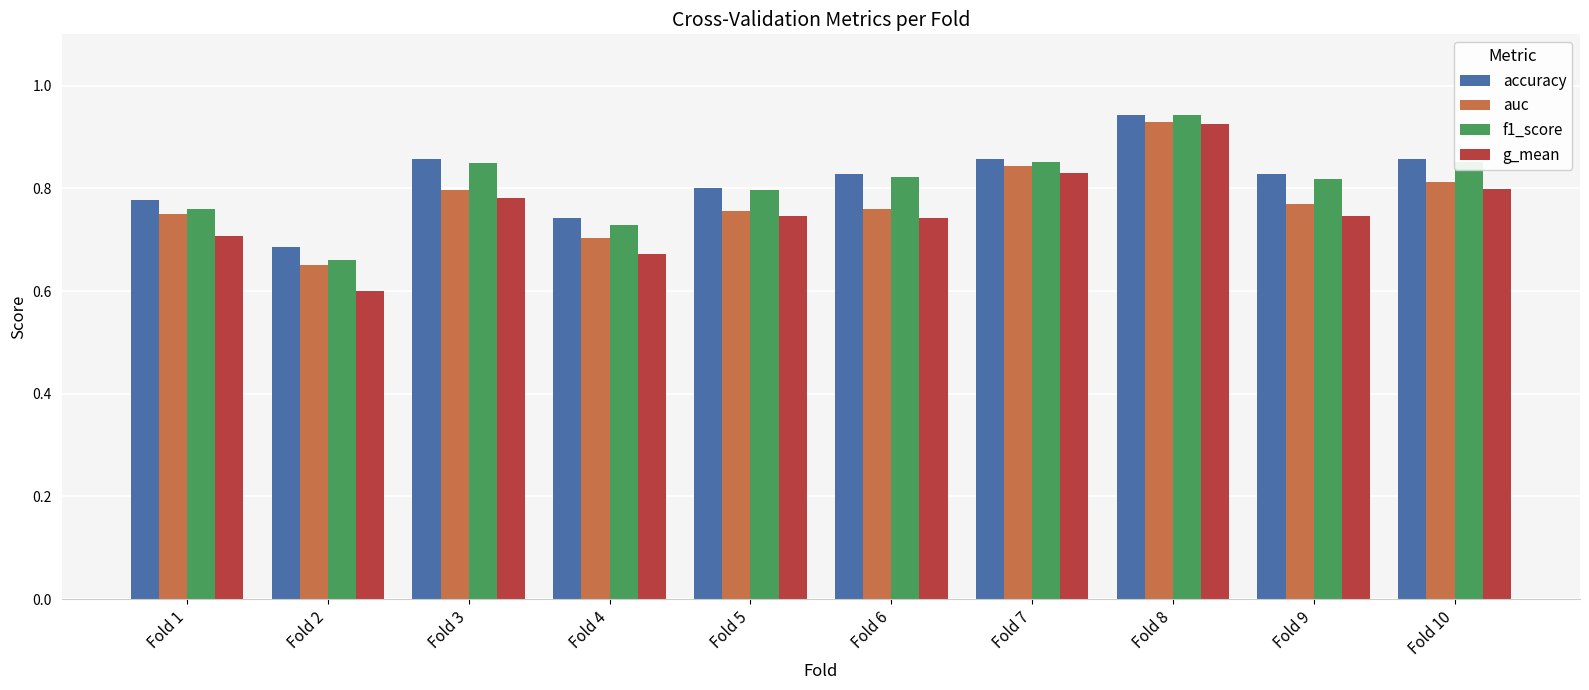

What is the value of the g_mean bar at the 2nd from the left?

0.6